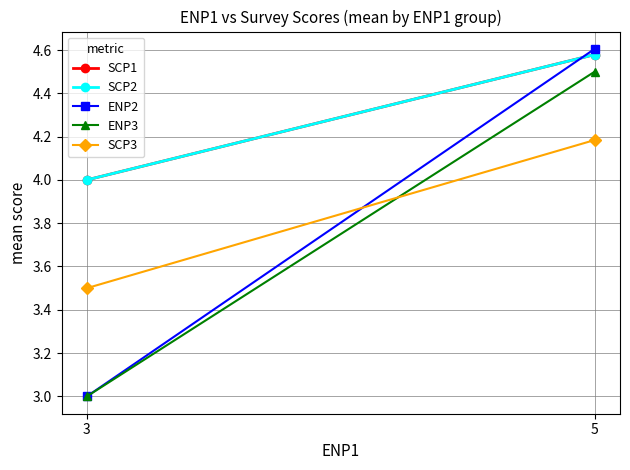

At 5, list the series in order from smallest to largest.

SCP3, ENP3, SCP1, SCP2, ENP2